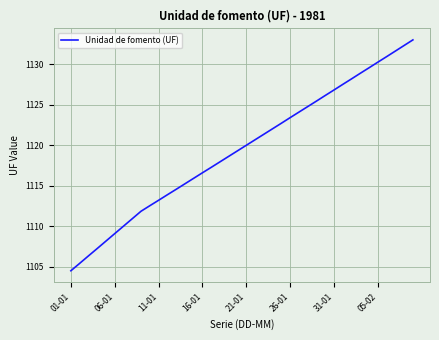

What is the maximum value shown in the chart?

1133.0